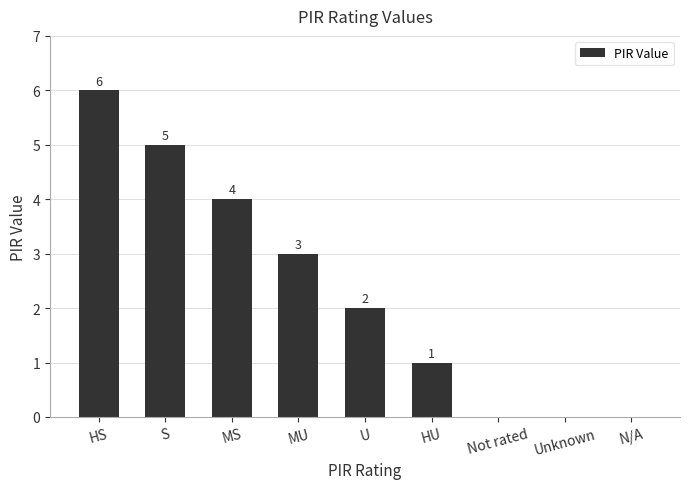

How many data points does each series have?

9